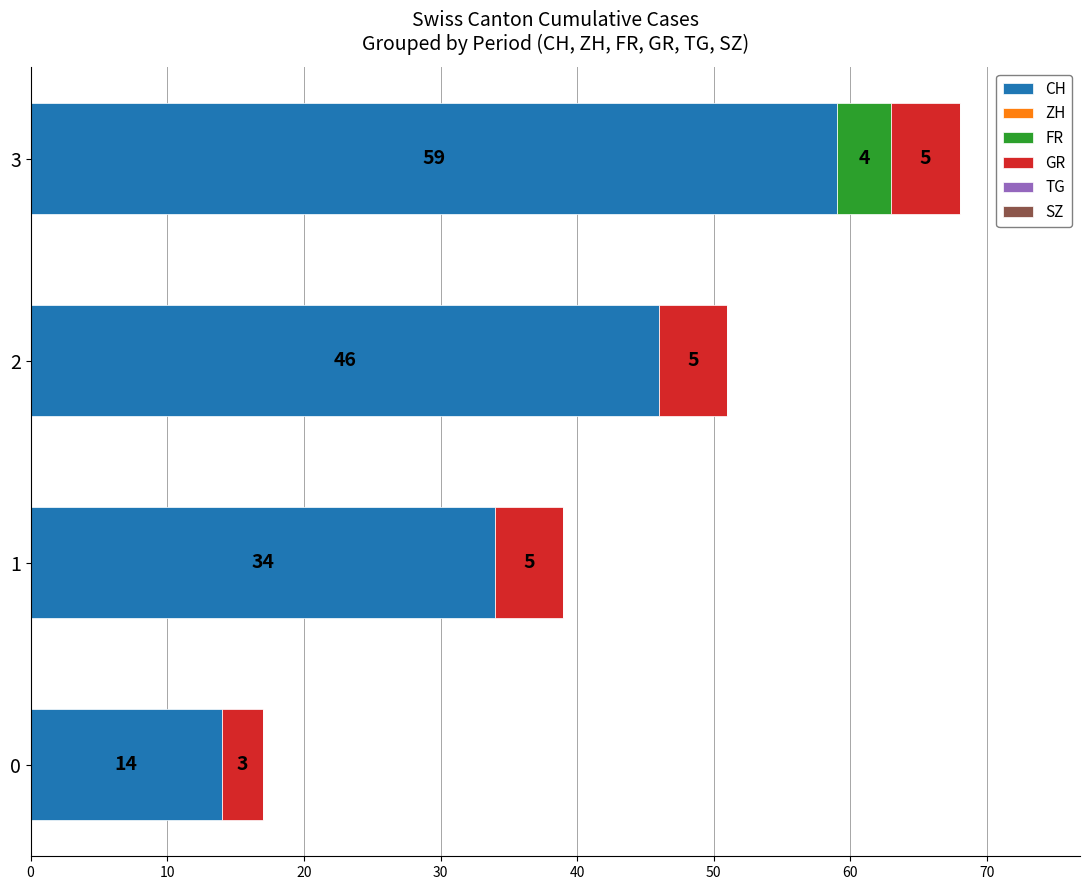

Which category has the highest value in the CH series?

3